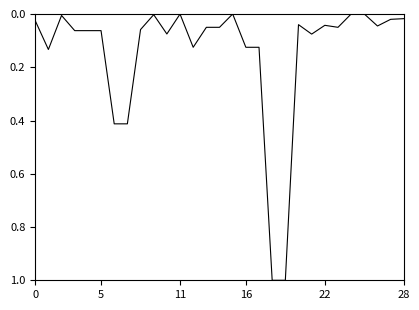

What is the maximum value shown in the chart?

1.0